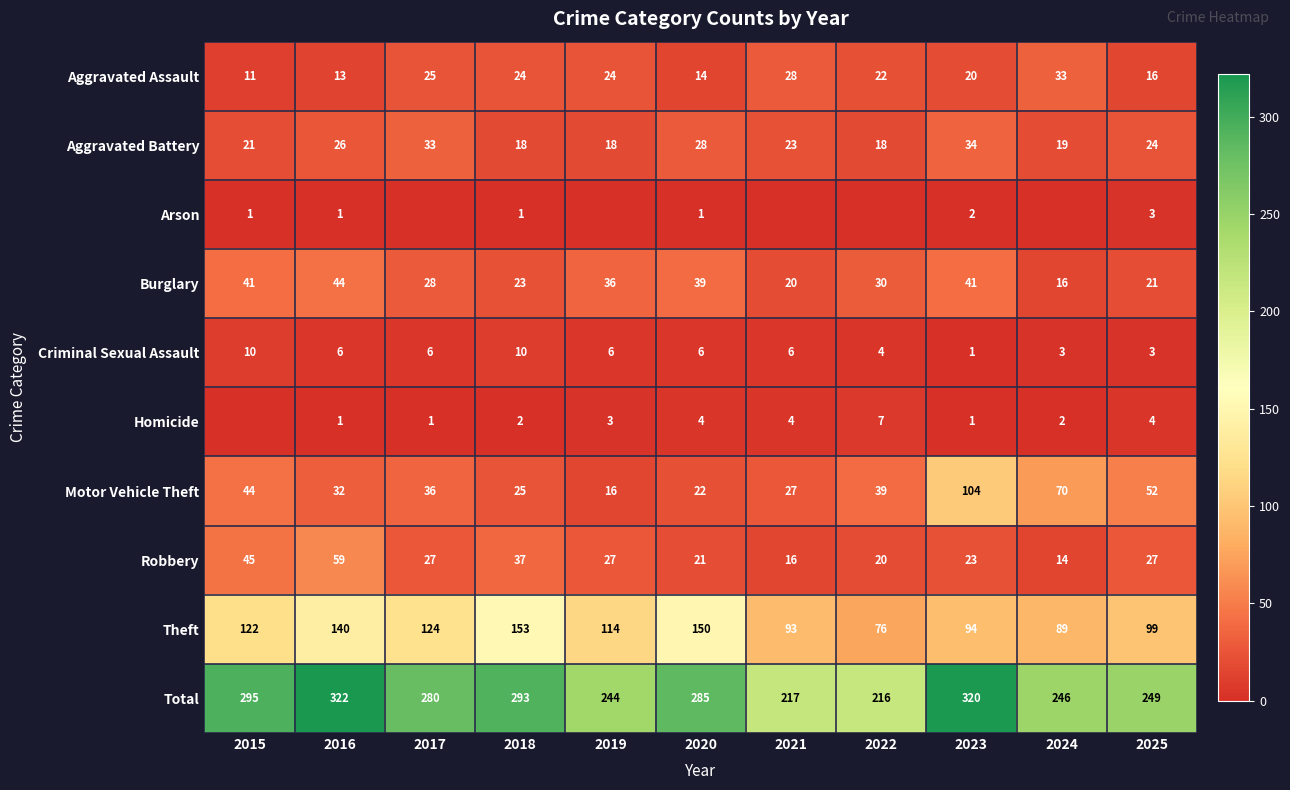

Which series changed the most between 2016 and 2018?

Total